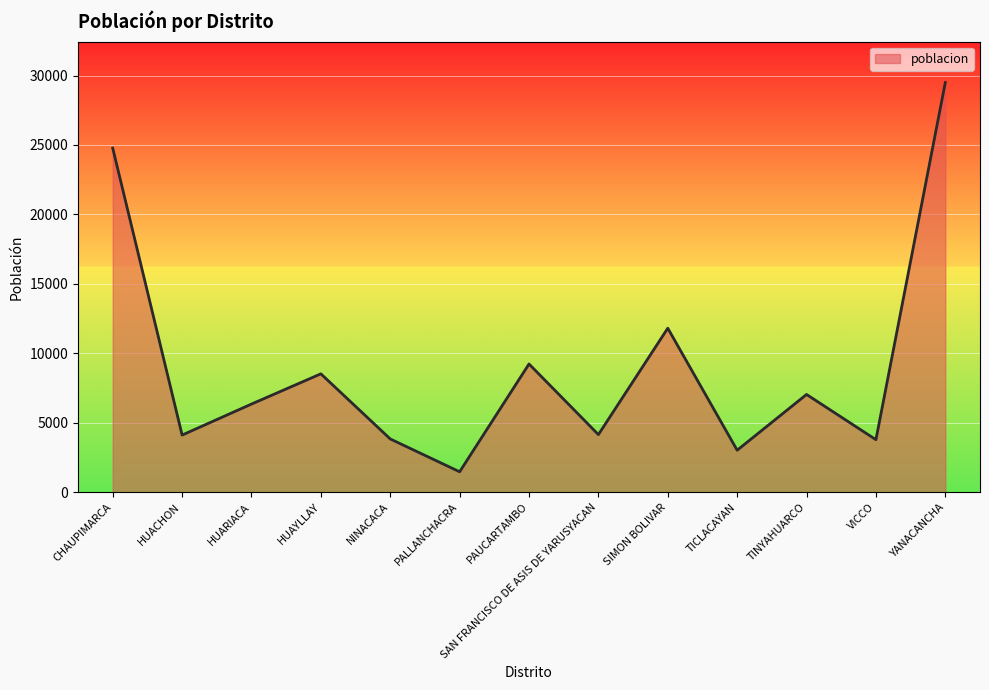

The chart shows a value of 6343 at HUARIACA. True or false?

True